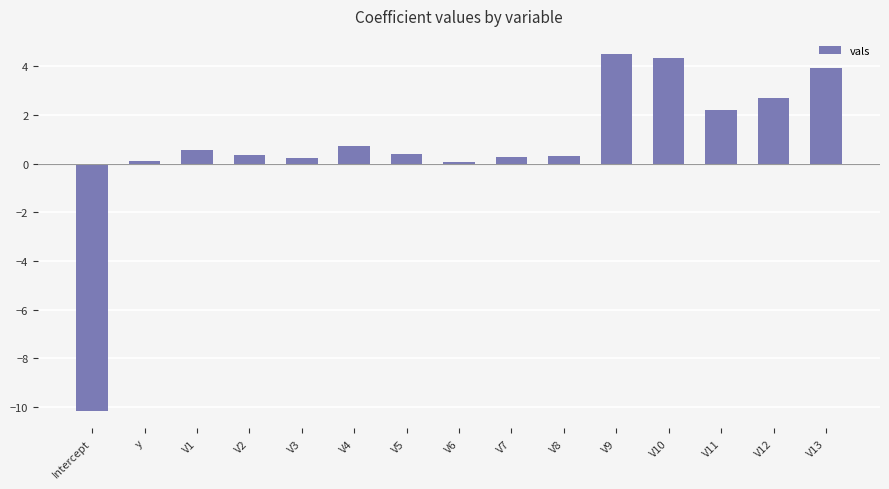

At which category does the chart reach its peak across all series?

V9